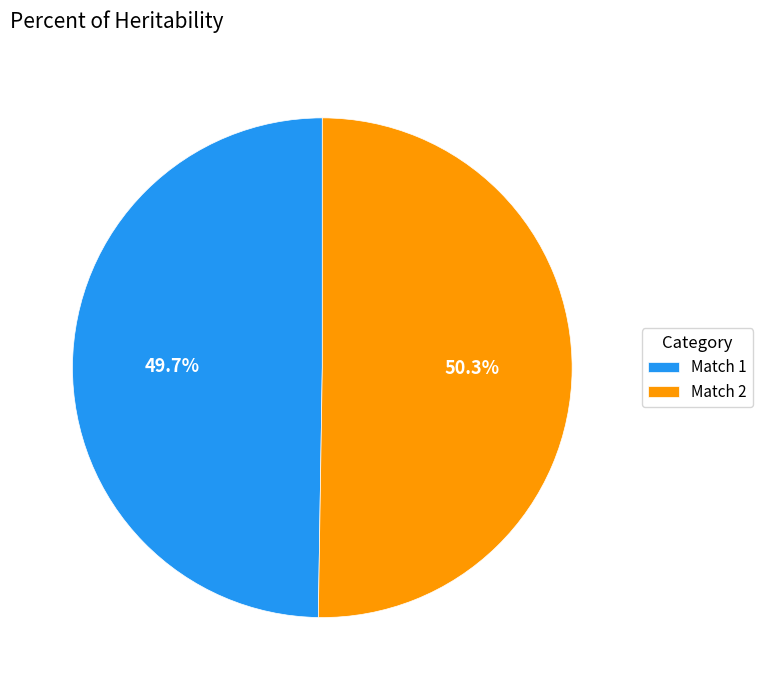

How many slices are in this pie chart?

2